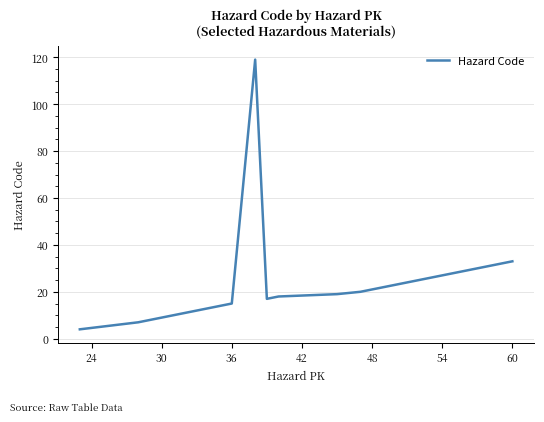

What is the maximum value shown in the chart?

119